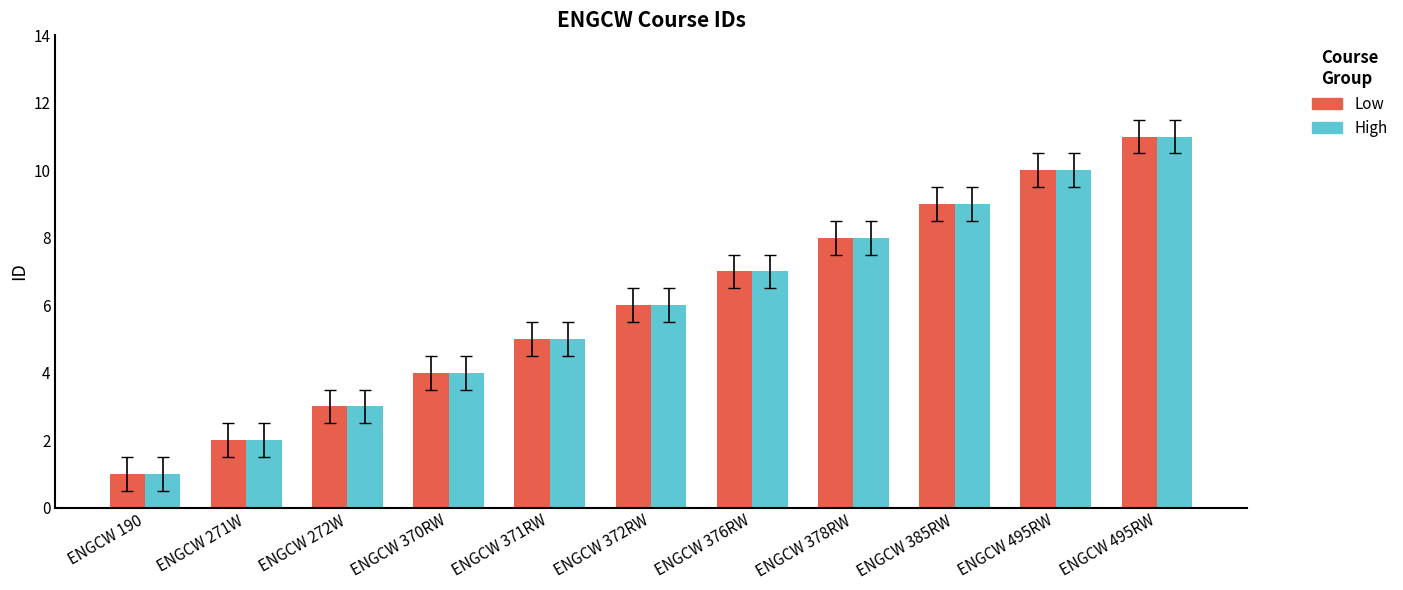

True or false: High has a value of 9 at ENGCW 385RW.

True